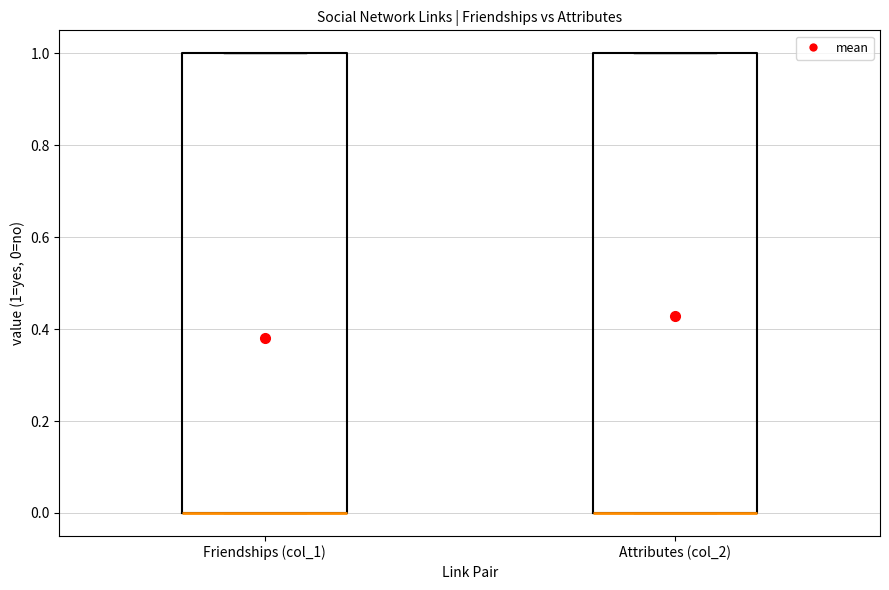

Where is the lower edge of the box for Friendships (col_1) on the y-axis? The values are not printed on the chart, so give them approximately, as read against the axis.

0